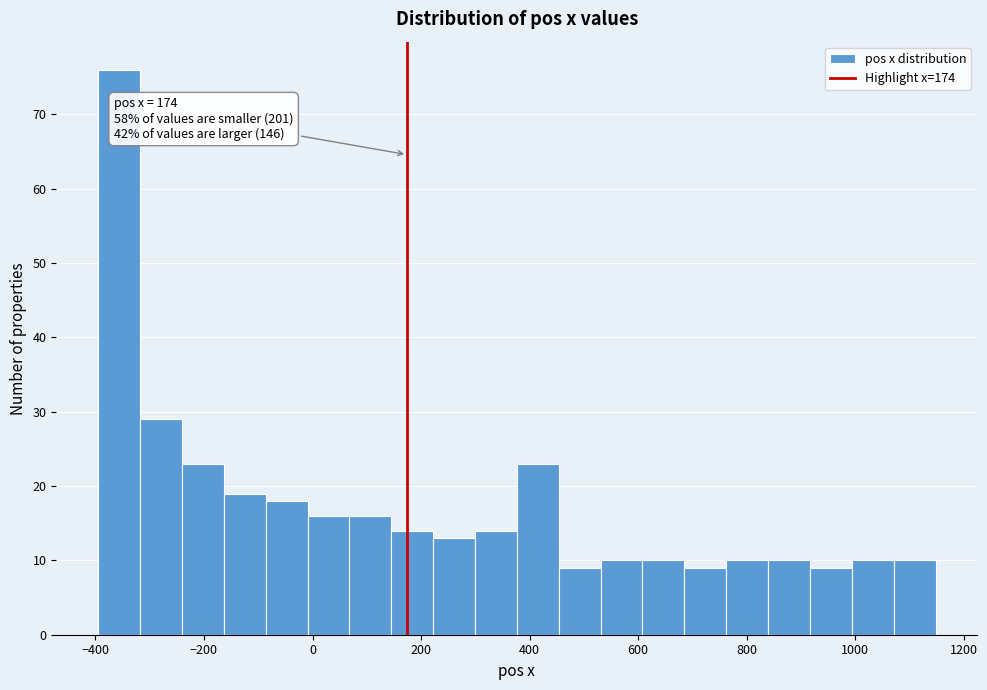

Read against the x-axis, roughly where is the centre of the tallest bar?

-360